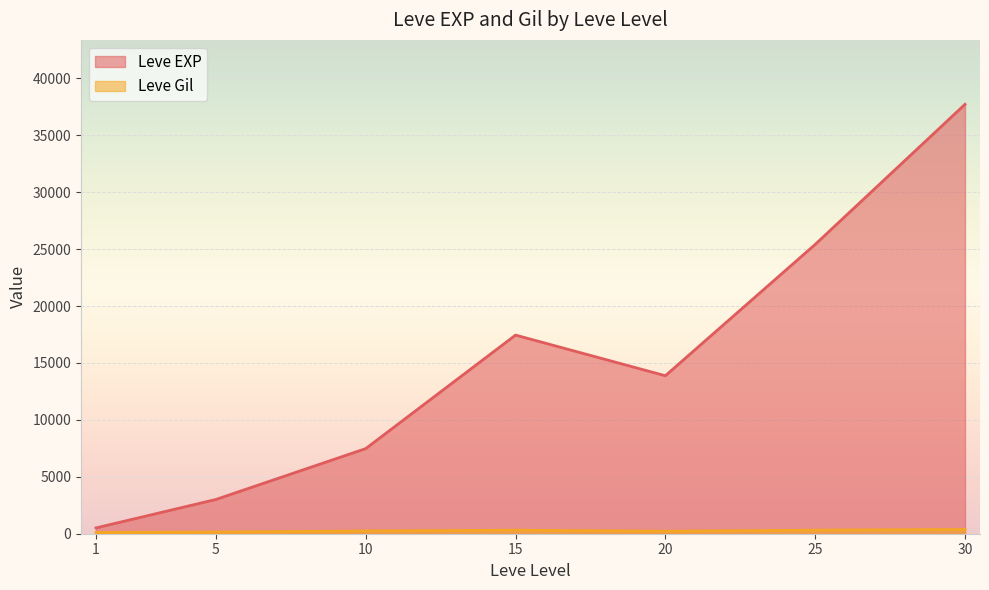

What are all the series names shown in the legend?

Leve EXP, Leve Gil